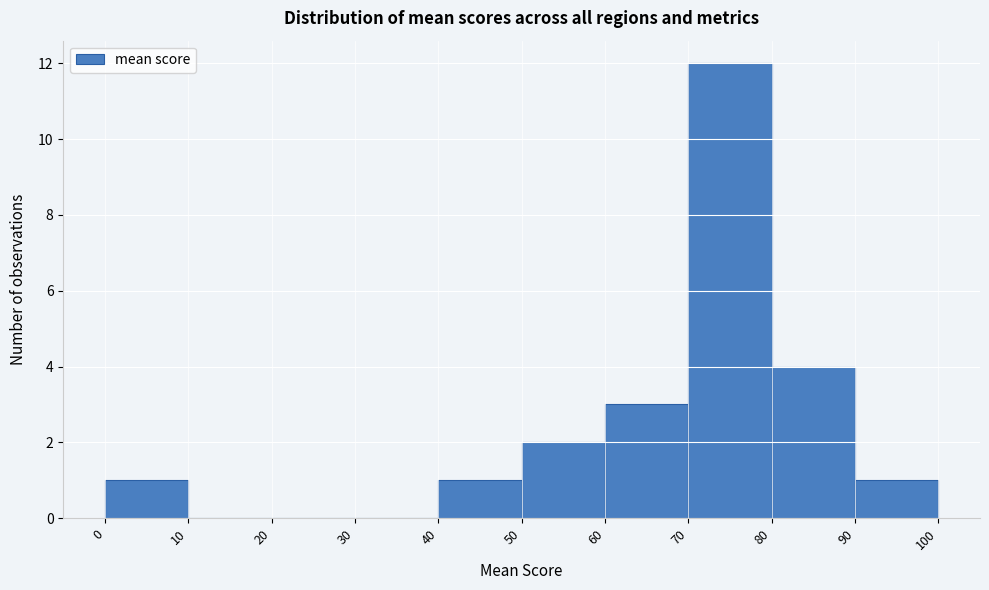

Reading left to right, list every bar in this chart as the range it spans on the x-axis followed by its height. The values are not printed on the chart, so give them approximately, as read against the axis.

0 to 10: 1
10 to 20: 0
20 to 30: 0
30 to 40: 0
40 to 50: 1
50 to 60: 2
60 to 70: 3
70 to 80: 12
80 to 90: 4
90 to 100: 1